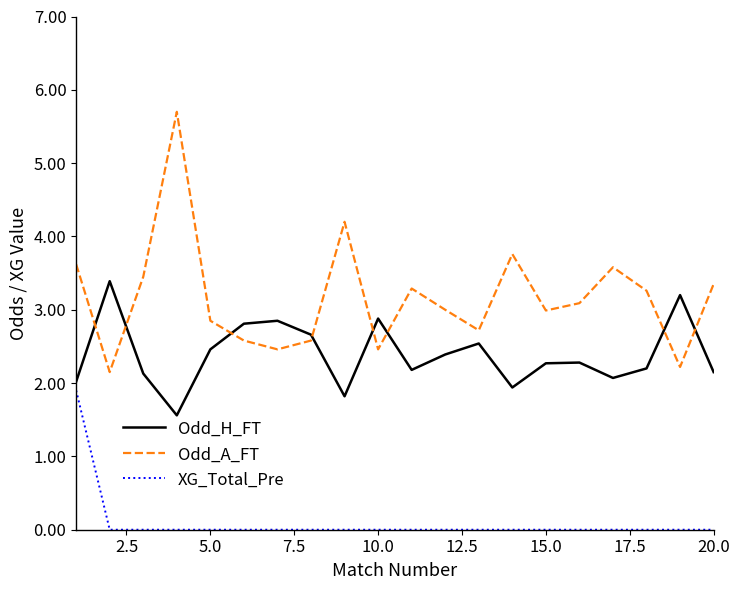

What are all the series names shown in the legend?

Odd_H_FT, Odd_A_FT, XG_Total_Pre